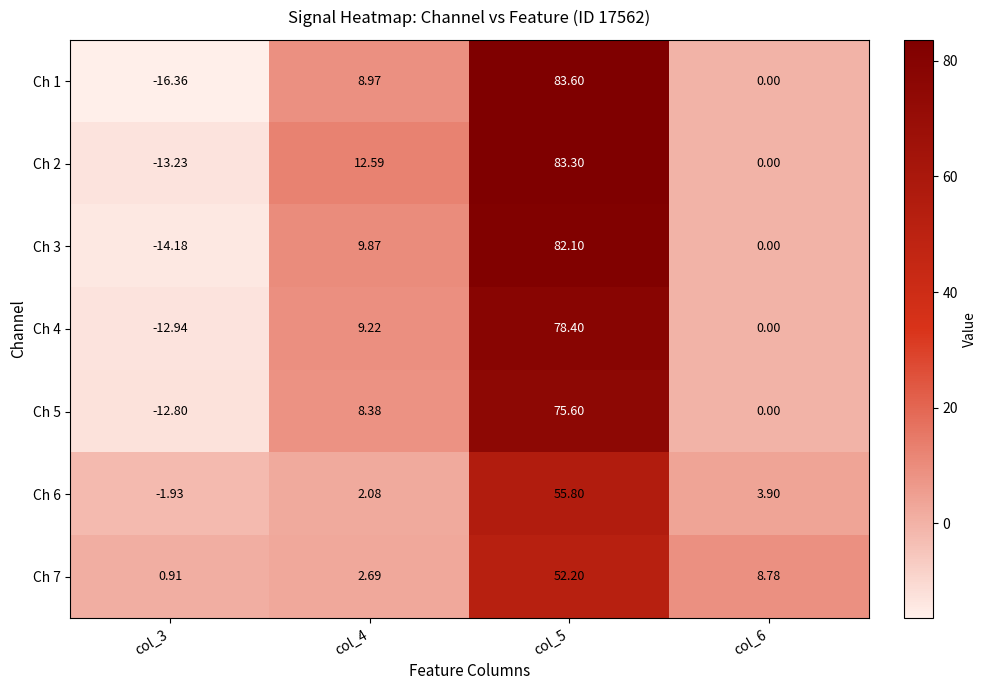

Is the value of Ch 4 at col_5 greater than the value of Ch 3 at col_6?

Yes